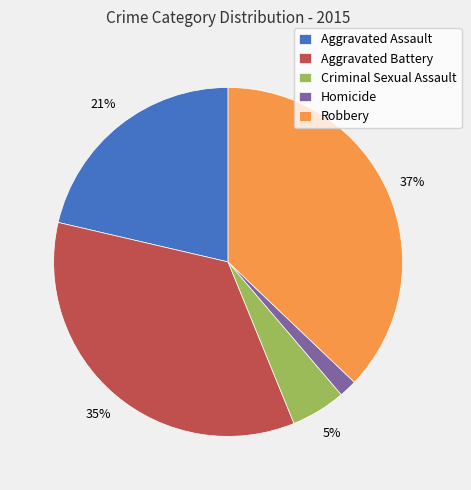

Is there a majority slice in this chart?

No